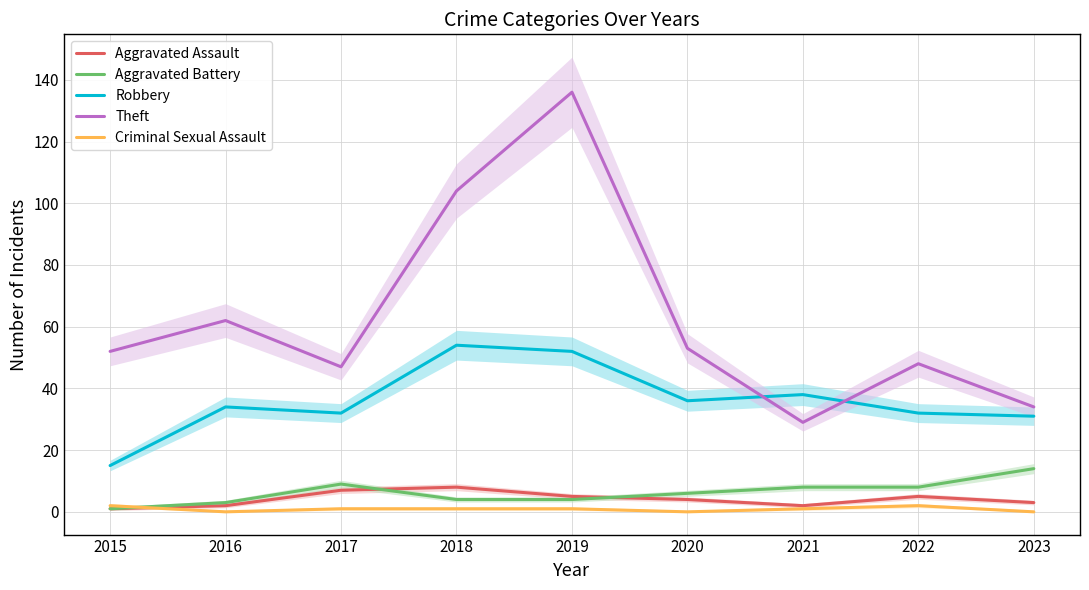

Is the value of Theft at 2019 greater than the value of Aggravated Assault at 2019?

Yes